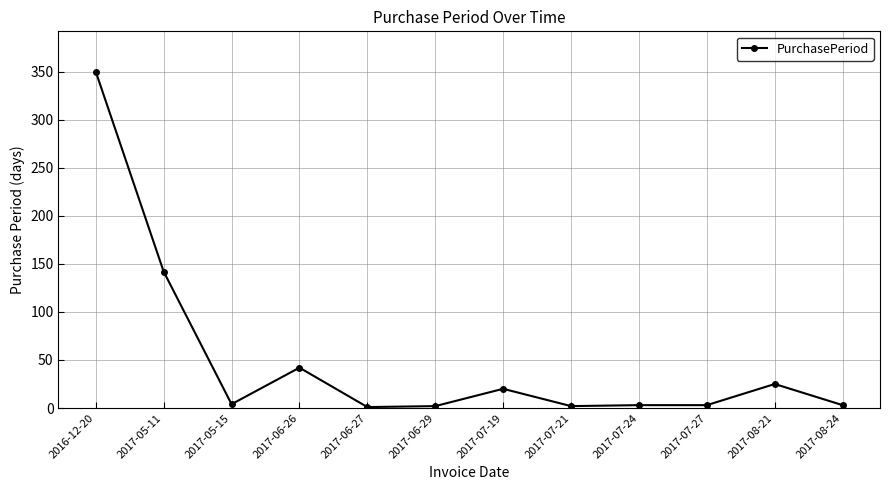

Which label corresponds to the largest value in the chart?

2016-12-20